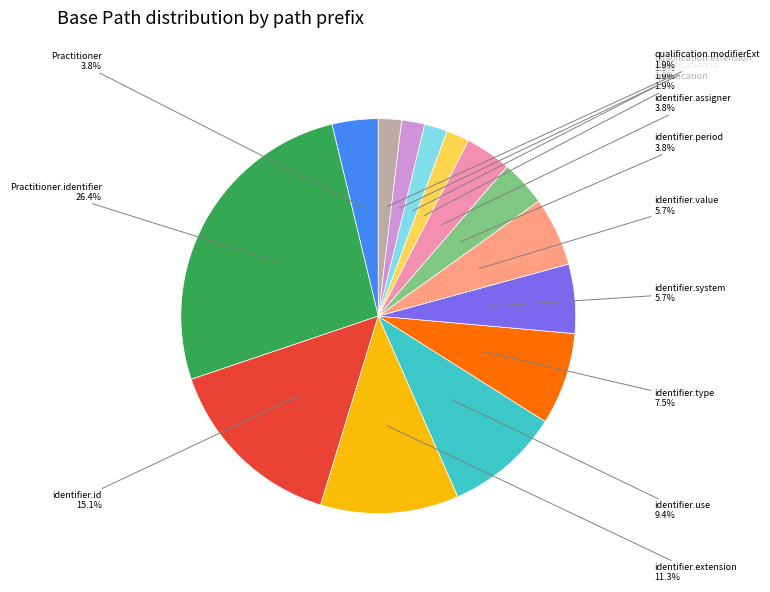

What is the ratio of the value at Practitioner to the value at identifier.system?

0.7